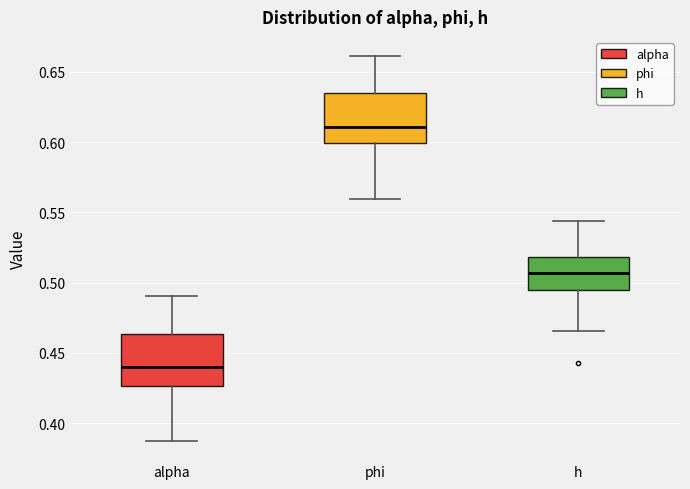

Where does the upper whisker of the box for h end on the y-axis? The values are not printed on the chart, so give them approximately, as read against the axis.

0.545